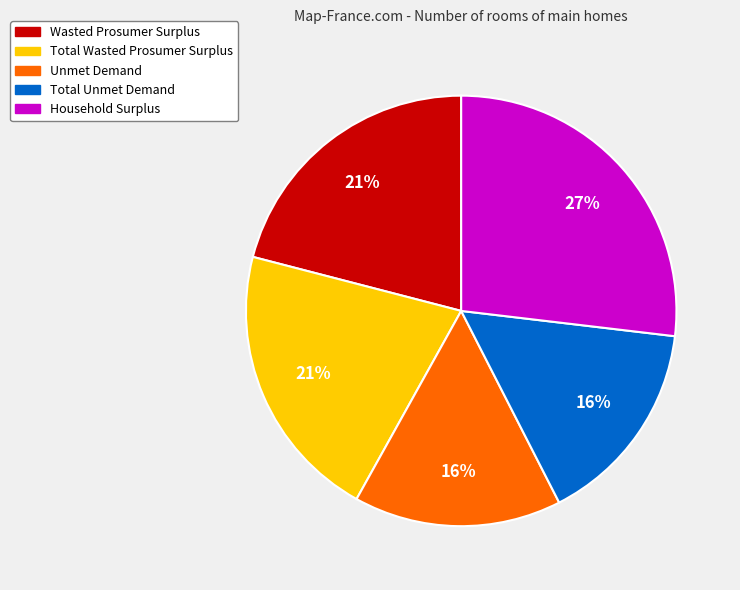

Is it true that Total Wasted Prosumer Surplus is 21% of the pie?

True